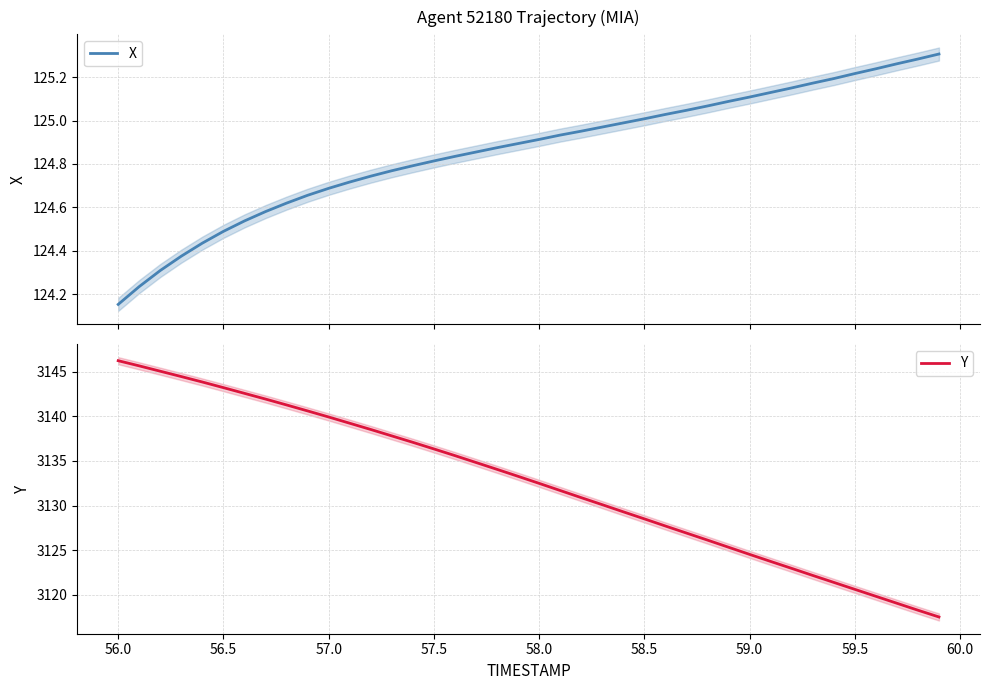

Count the number of data series in this chart.

2